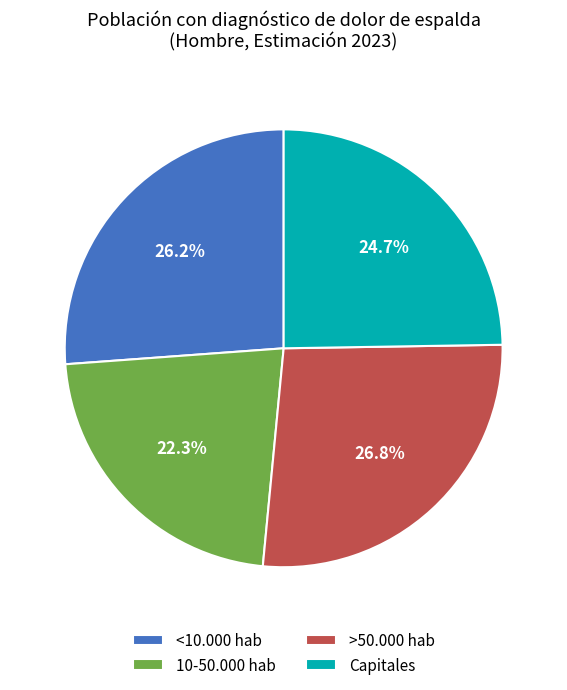

How many segments does this pie chart have?

4